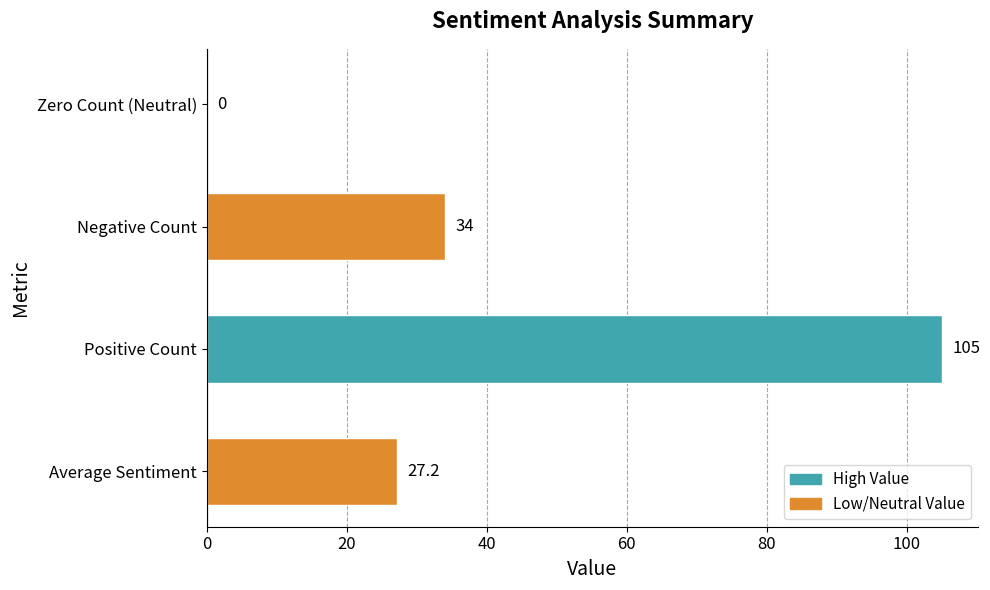

At which label is the value closest to 52?

Negative Count